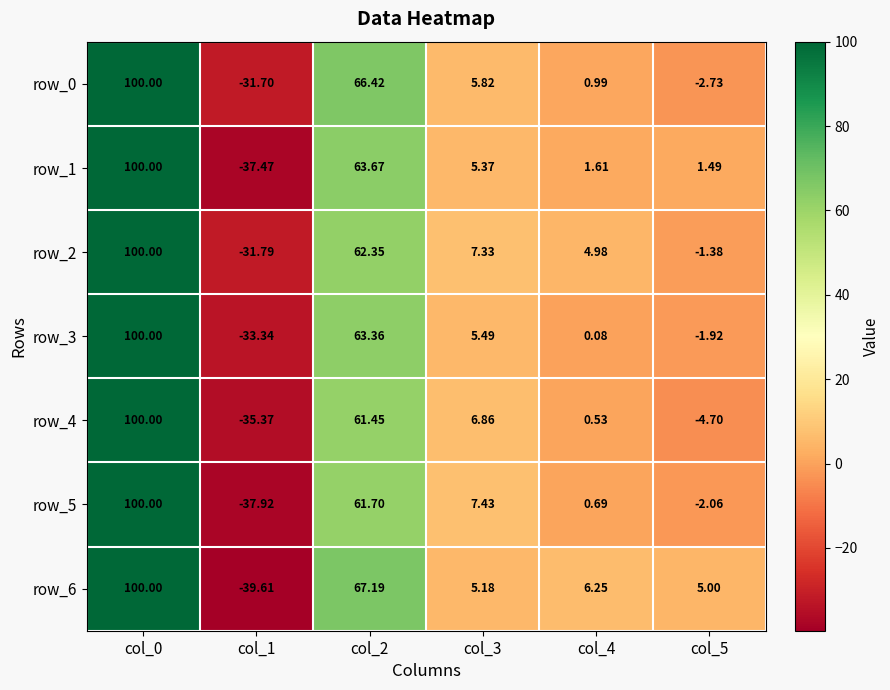

Is the value of row_2 at col_5 greater than the value of row_1 at col_3?

No